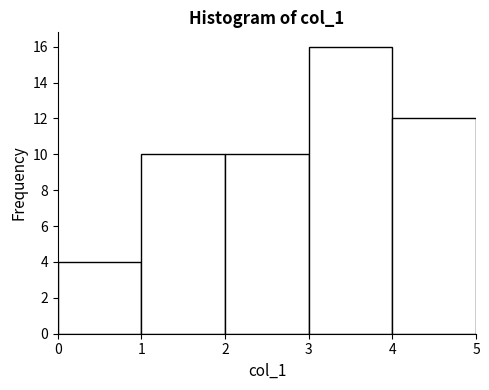

What is the height of the bar covering 1 to 2 on the x-axis? The values are not printed on the chart, so give them approximately, as read against the axis.

10